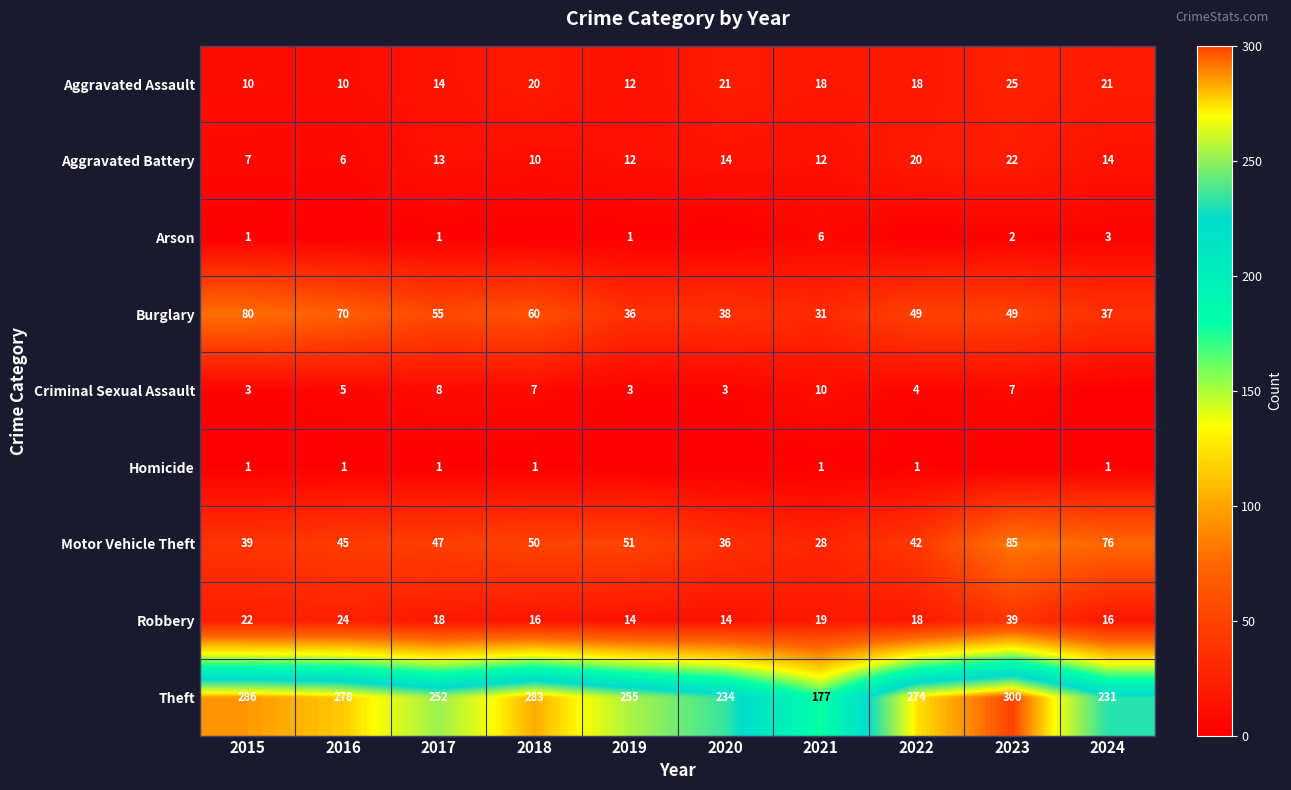

What is the sum of the Aggravated Battery values at 2021 and 2018?

22